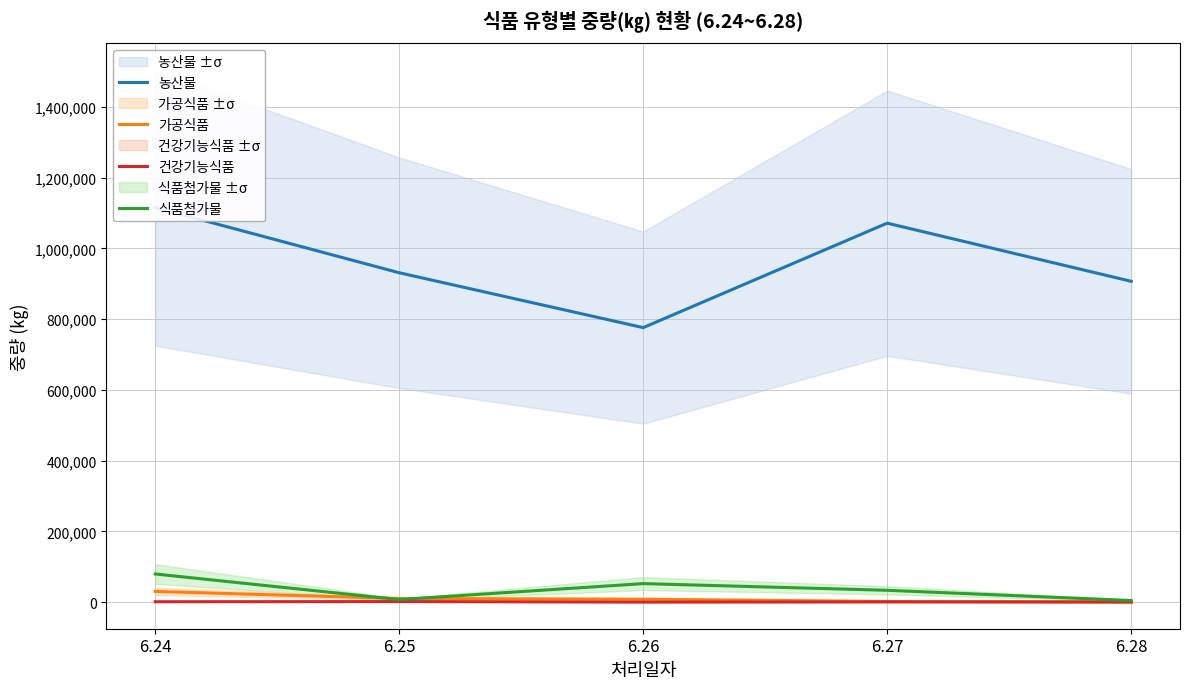

How many intersections are there between 건강기능식품 and 가공식품?

1